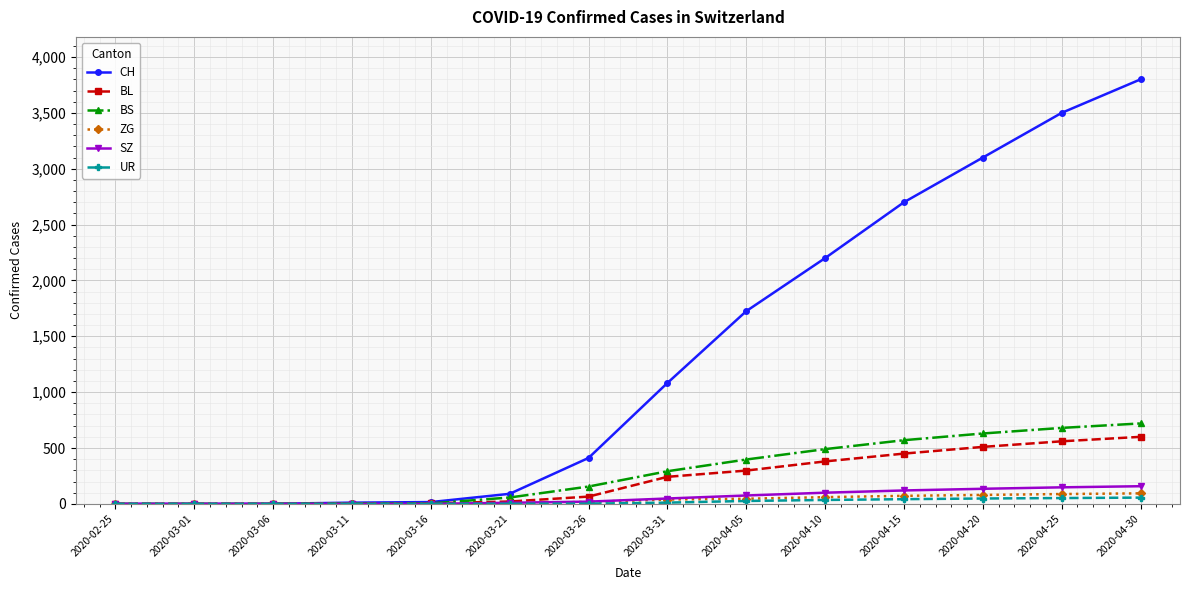

How many lines are shown in the chart?

6